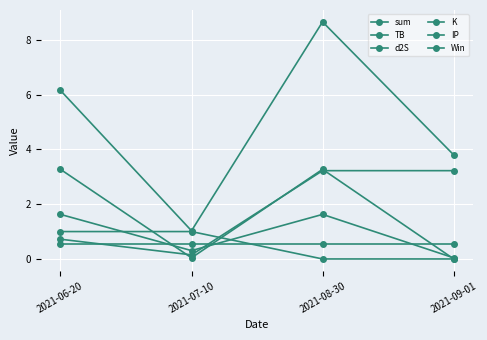

Which series ends up on top after the final intersection of d2S and Win?

d2S